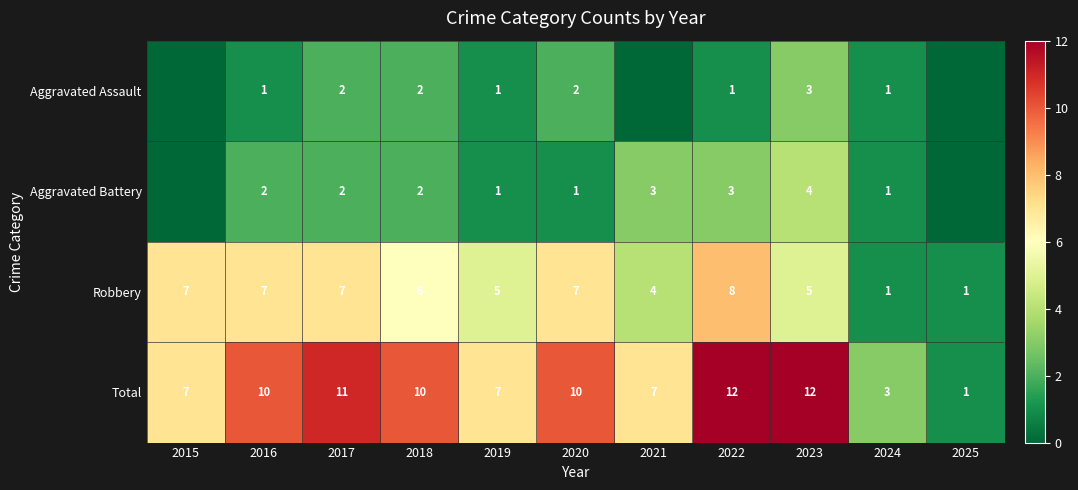

What is the difference between the Total values at 2023 and 2021?

5